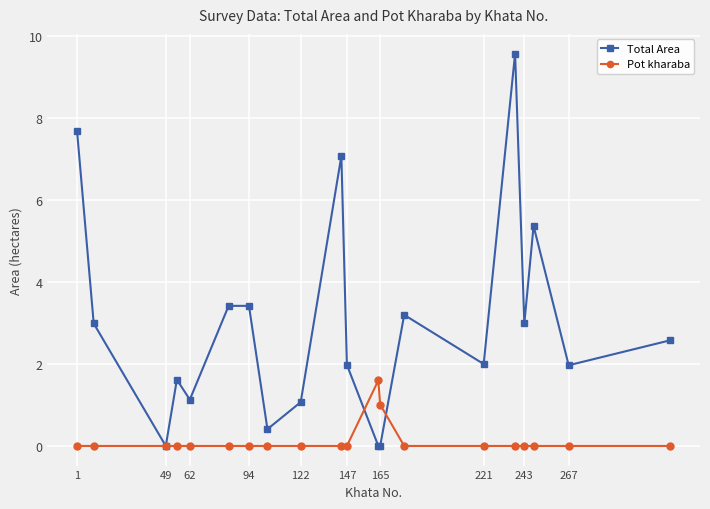

List the series in order of their peak value, highest first.

Total Area, Pot kharaba